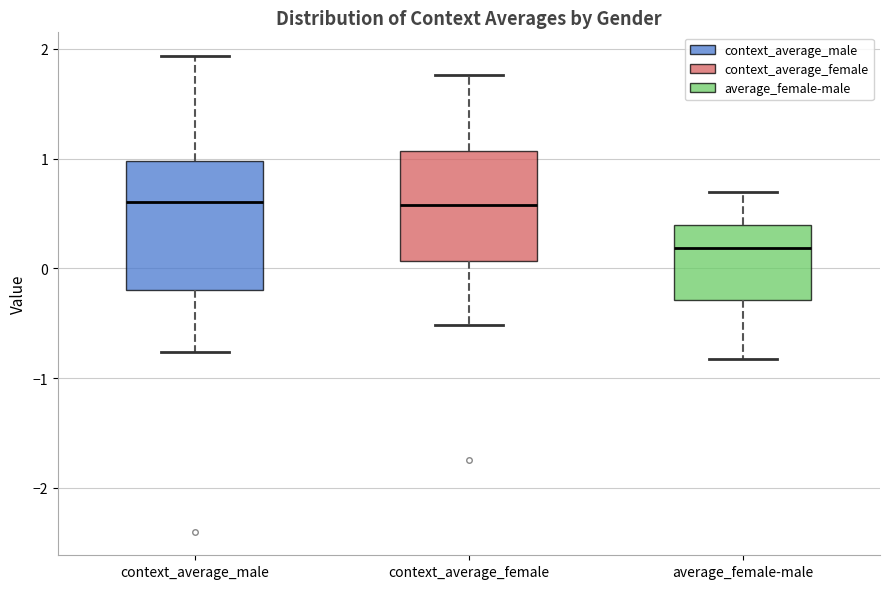

Comparing the boxes themselves (not the whiskers), which one is the tallest?

context_average_male